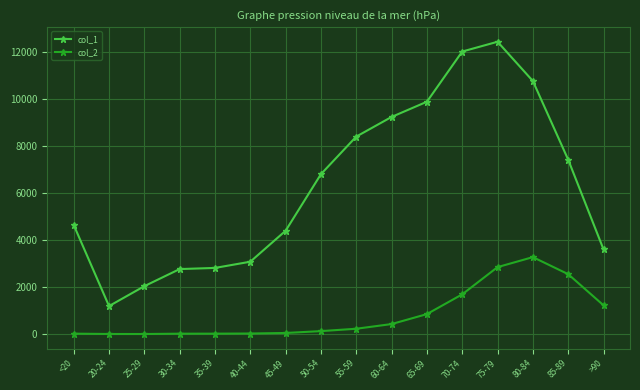

Is the value of col_2 at 20-24 greater than the value of col_1 at 40-44?

No